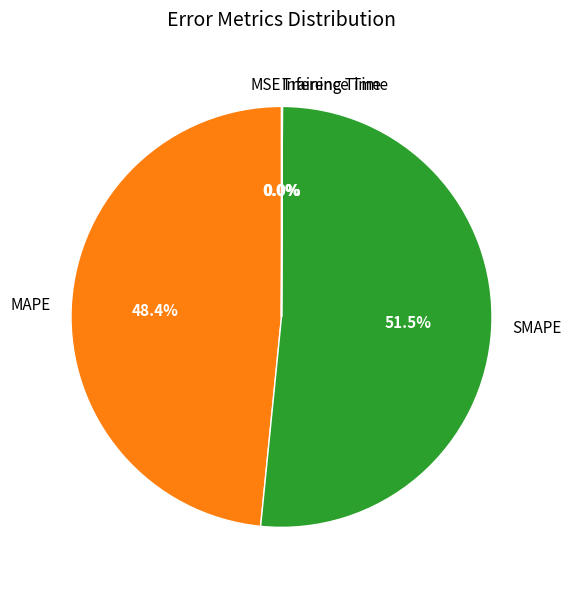

Does any single category account for the majority?

Yes